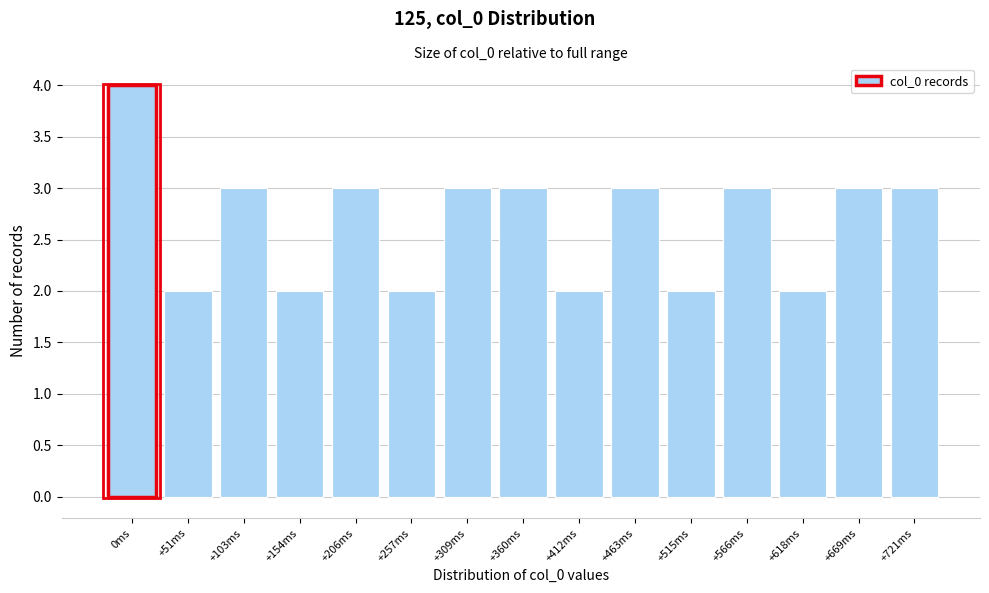

Reading left to right, extract all data points from this chart.

0ms=4	+51ms=2	+103ms=3	+154ms=2	+206ms=3	+257ms=2	+309ms=3	+360ms=3	+412ms=2	+463ms=3	+515ms=2	+566ms=3	+618ms=2	+669ms=3	+721ms=3